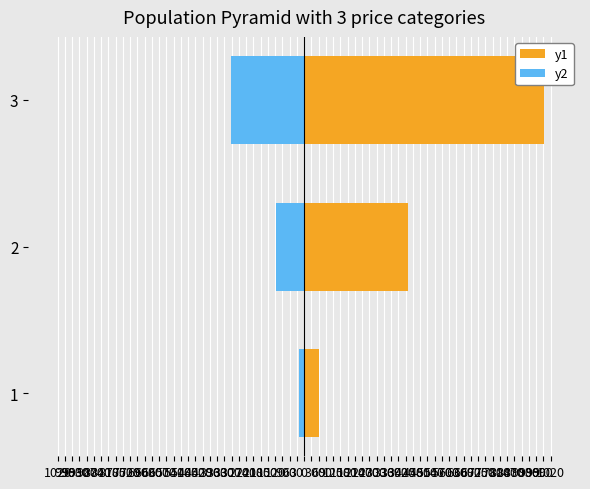

Between 1 and 3, which is larger?

3